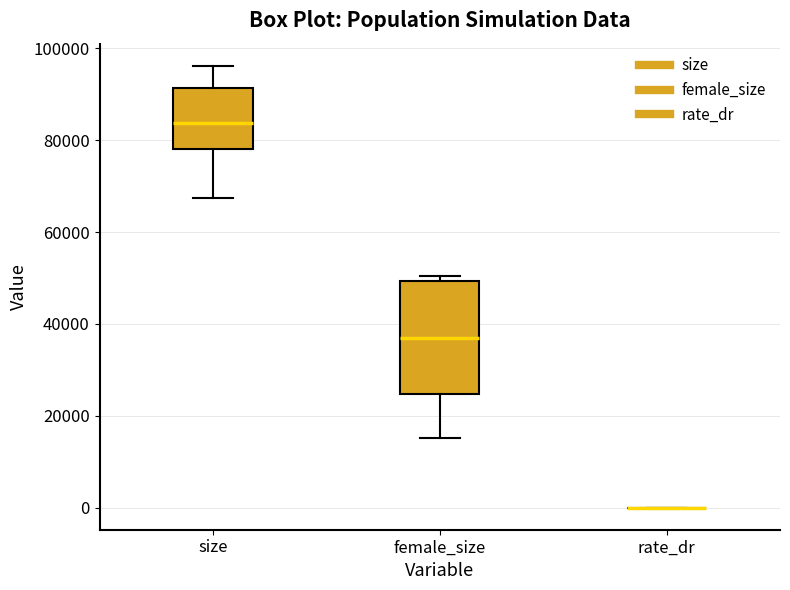

Comparing the boxes themselves (not the whiskers), which one is the tallest?

female_size